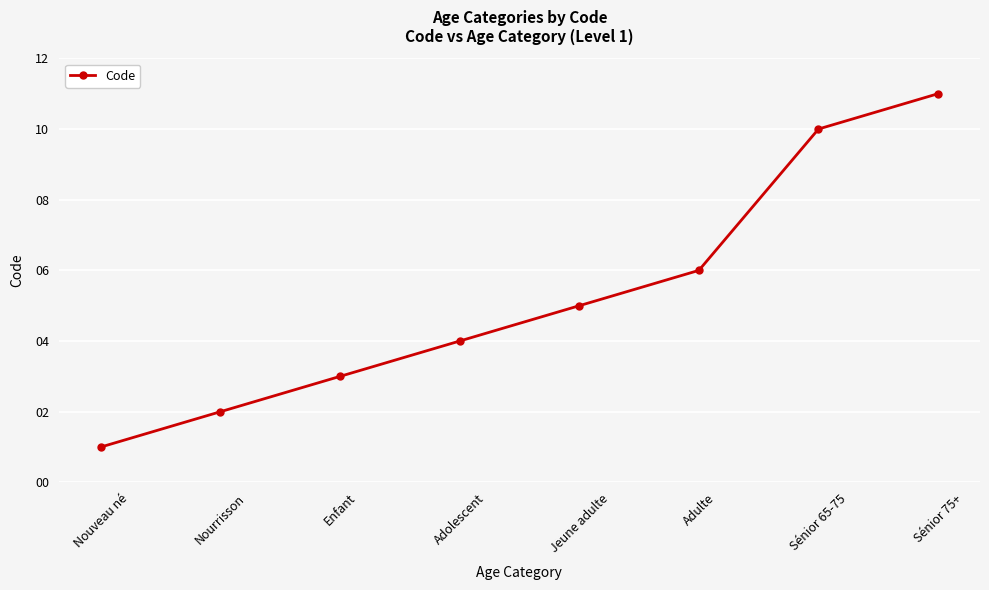

Does the chart have visible grid lines?

Yes